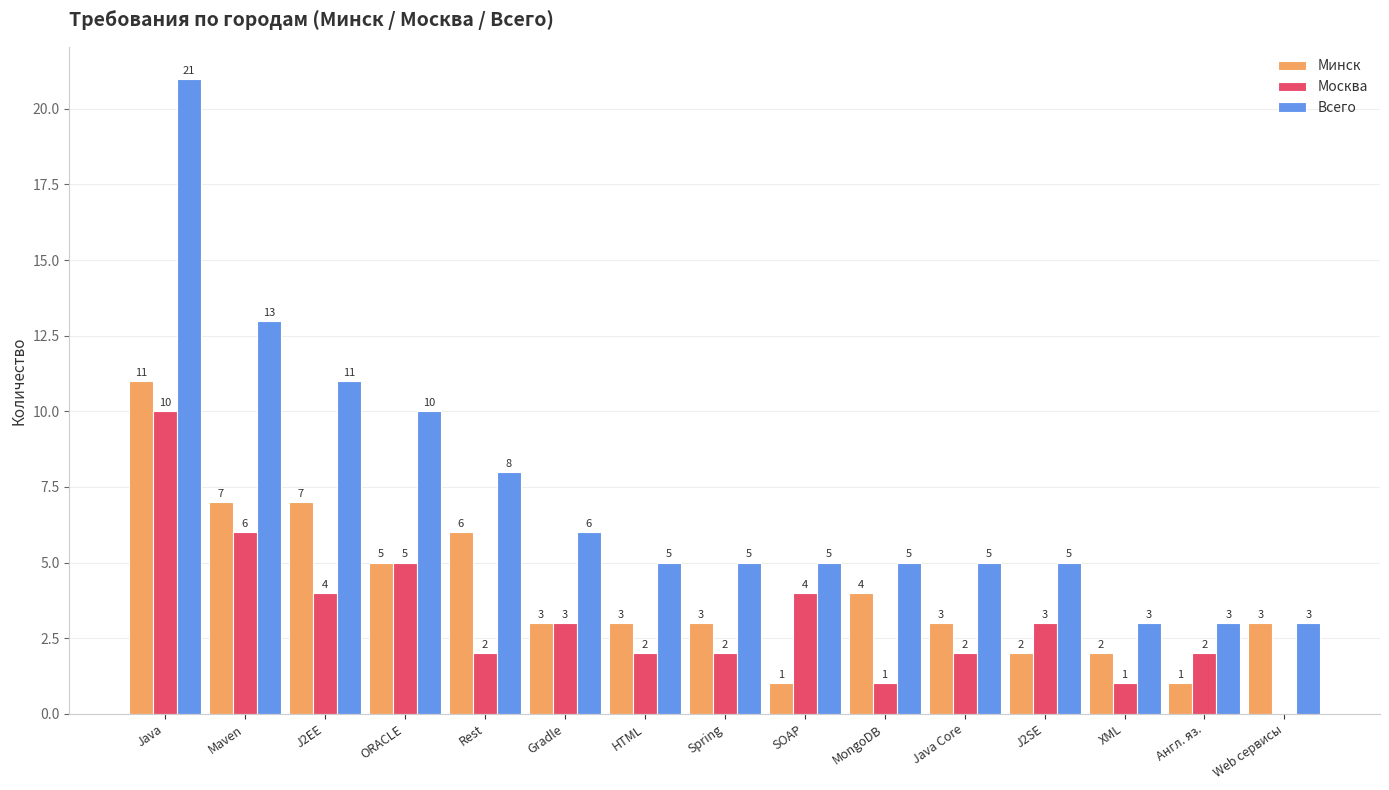

Count the number of categories in the chart.

15